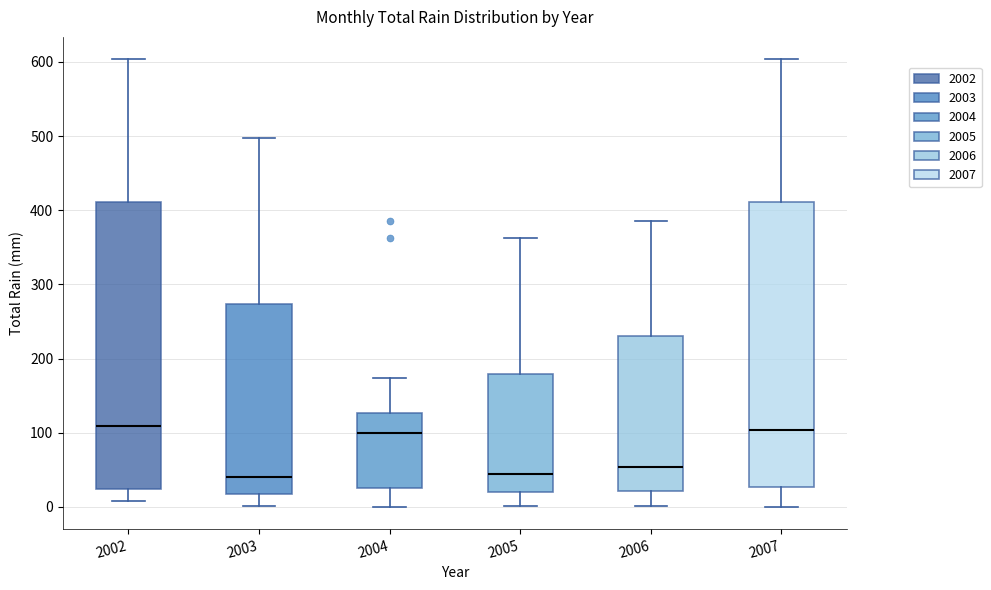

Where is the upper edge of the box at x = 2003 on the y-axis? The values are not printed on the chart, so give them approximately, as read against the axis.

270